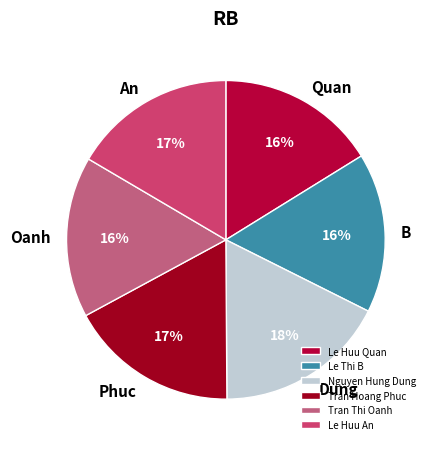

To the nearest percent, what is the combined percentage of Le Thi B and Le Huu An?

33%